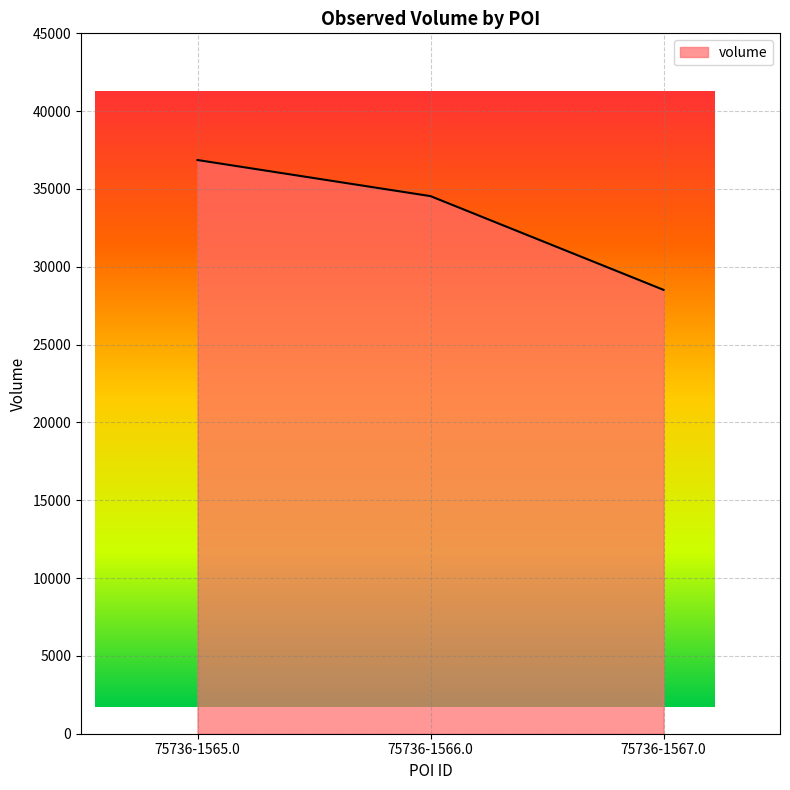

What is the difference between the values at 75736-1566.0 and 75736-1567.0?

6020